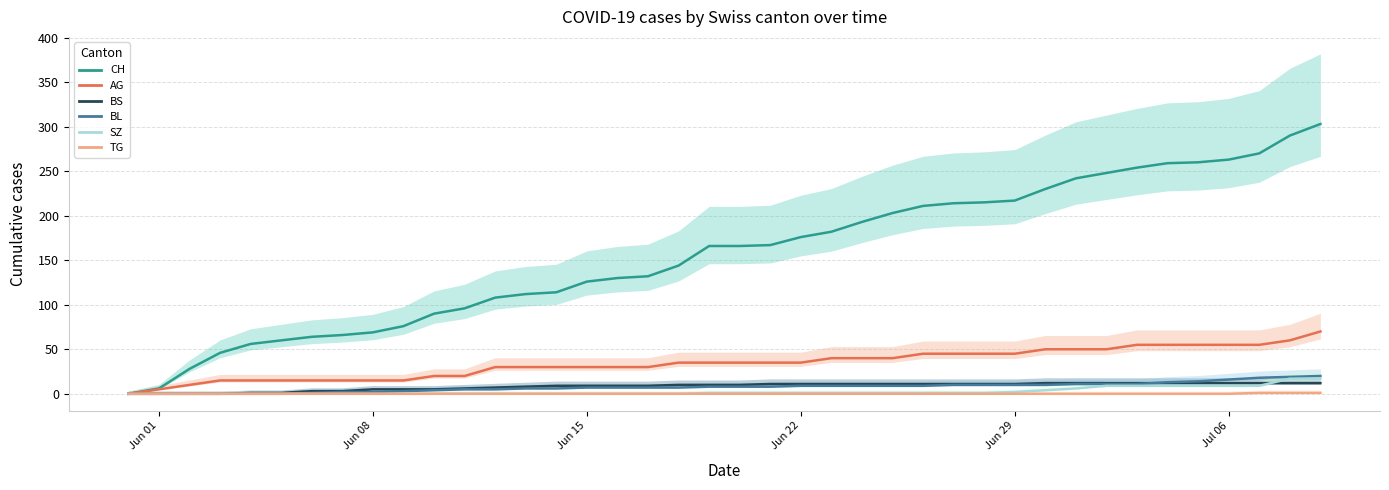

True or false: SZ and BL intersect in this chart.

False